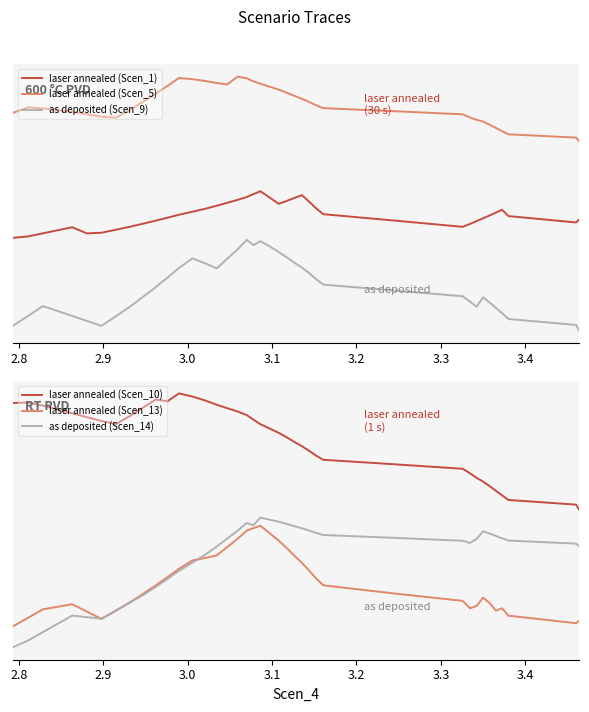

How many data points in as deposited (Scen_14) are less than 2?

12